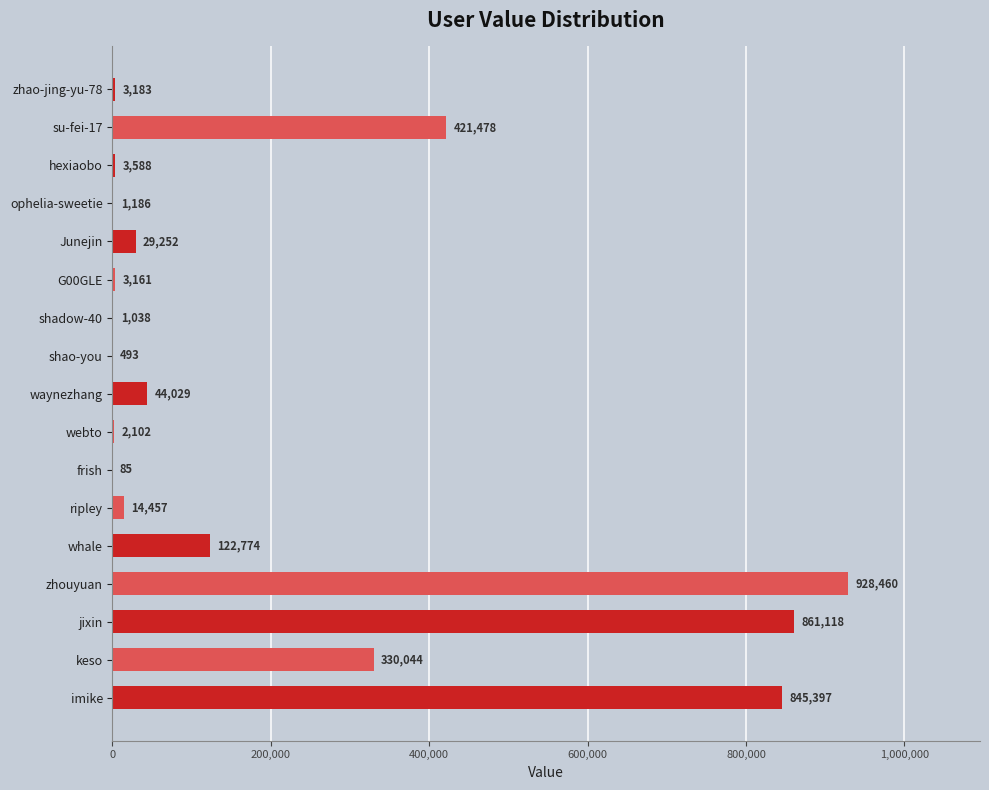

What is the change in value from G00GLE to shao-you?

-2668